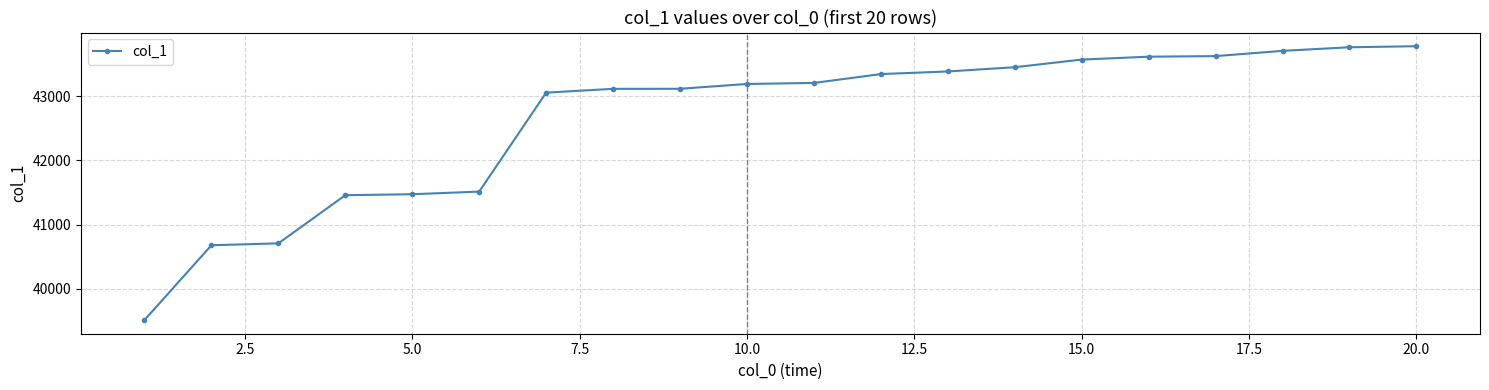

What is the average value?

42665